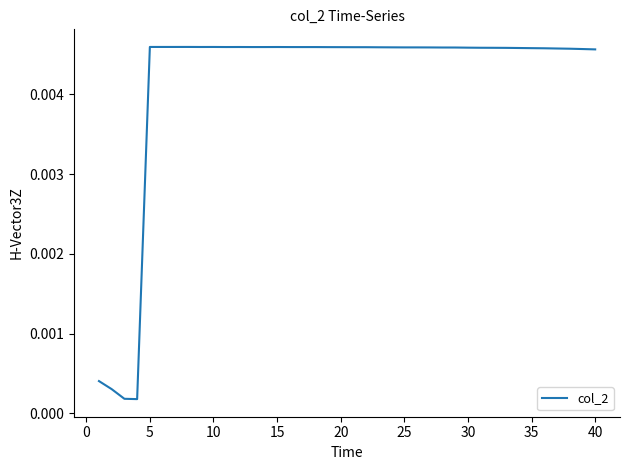

Does the chart display data point markers on the line(s)?

No